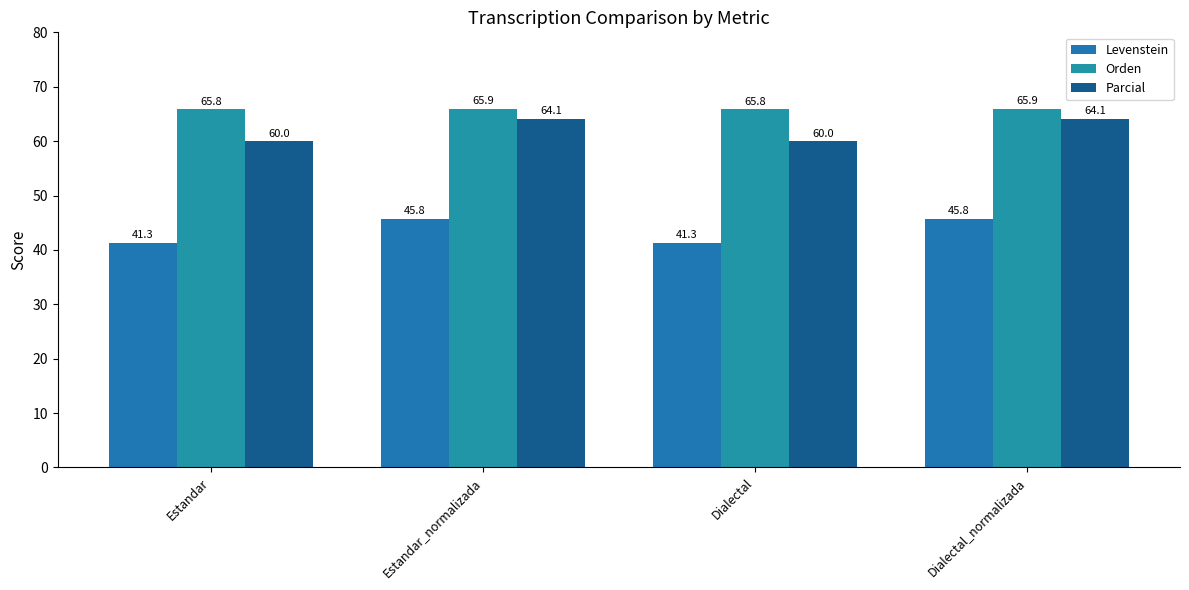

At which label does Levenstein reach its minimum?

Estandar